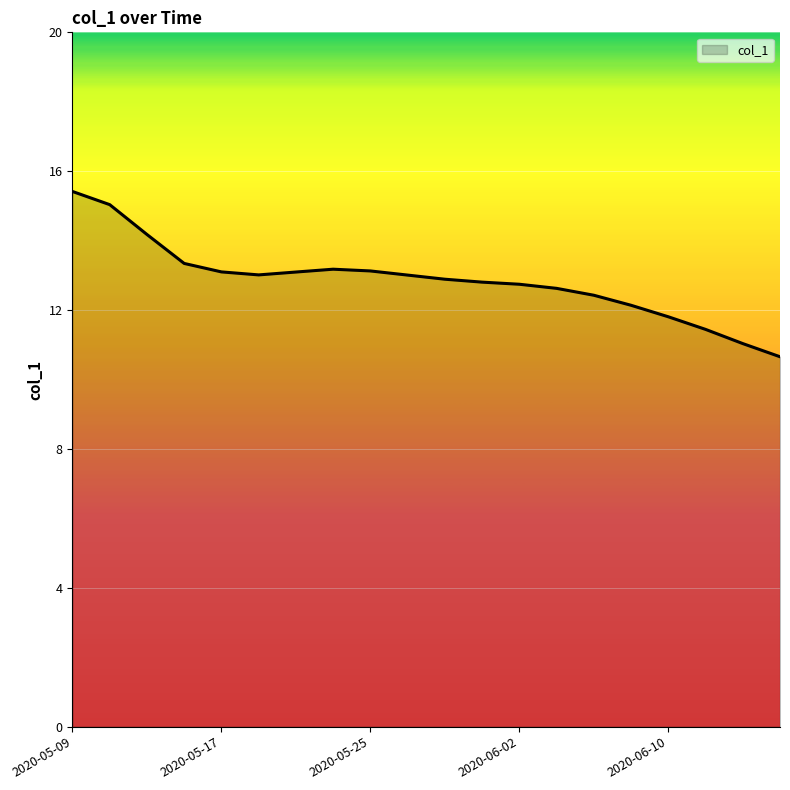

What is the maximum value shown in the chart?

15.4